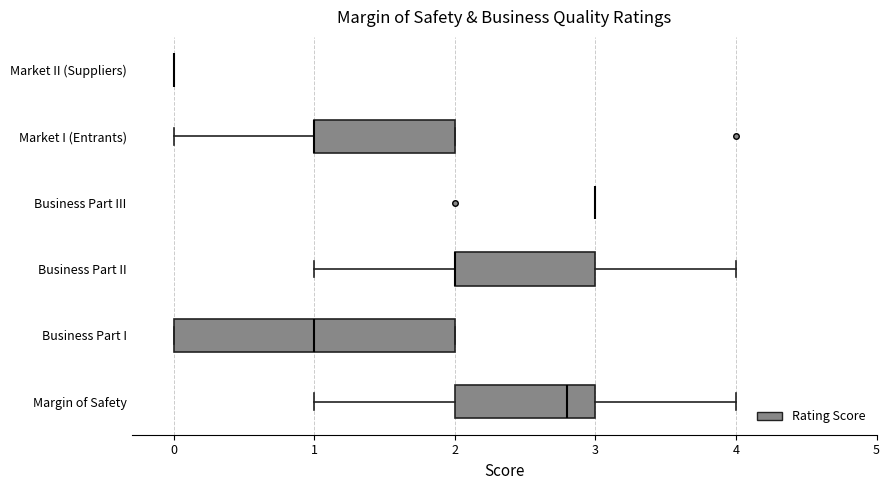

Reading bottom to top, transcribe this box plot: for each box, give where its median line is, the range the box spans, and where its two whiskers end, as read against the x-axis. The values are not printed on the chart, so give them approximately, as read against the axis.

Margin of Safety: median 2.8, box 2.0 to 3.0, whiskers 1.0 to 4.0
Business Part I: median 1.0, box 0.0 to 2.0, whiskers 0.0 to 2.0
Business Part II: median 2.0 (drawn on the box's left edge), box 2.0 to 3.0, whiskers 1.0 to 4.0
Business Part III: box collapsed to a line at 3.0, whiskers 3.0 to 3.0
Market I (Entrants): median 1.0 (drawn on the box's left edge), box 1.0 to 2.0, whiskers 0.0 to 2.0
Market II (Suppliers): box collapsed to a line at 0.0, whiskers 0.0 to 0.0